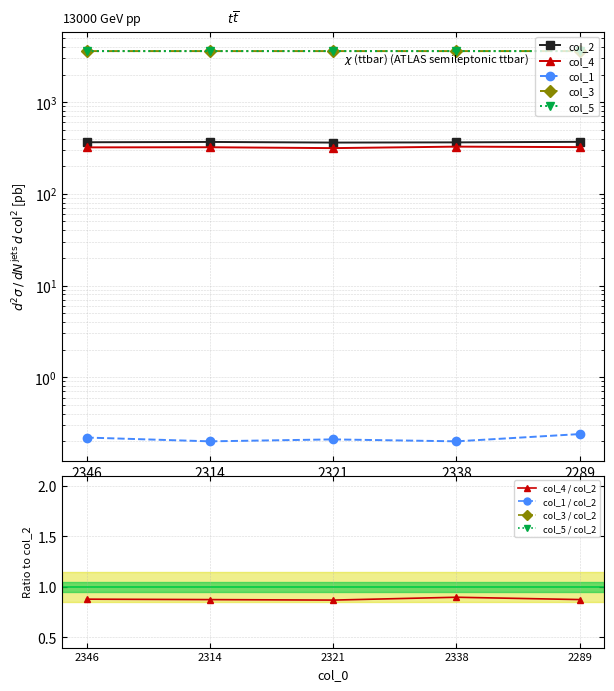

Is it true that col_1 equals 0.4 at 2289?

False